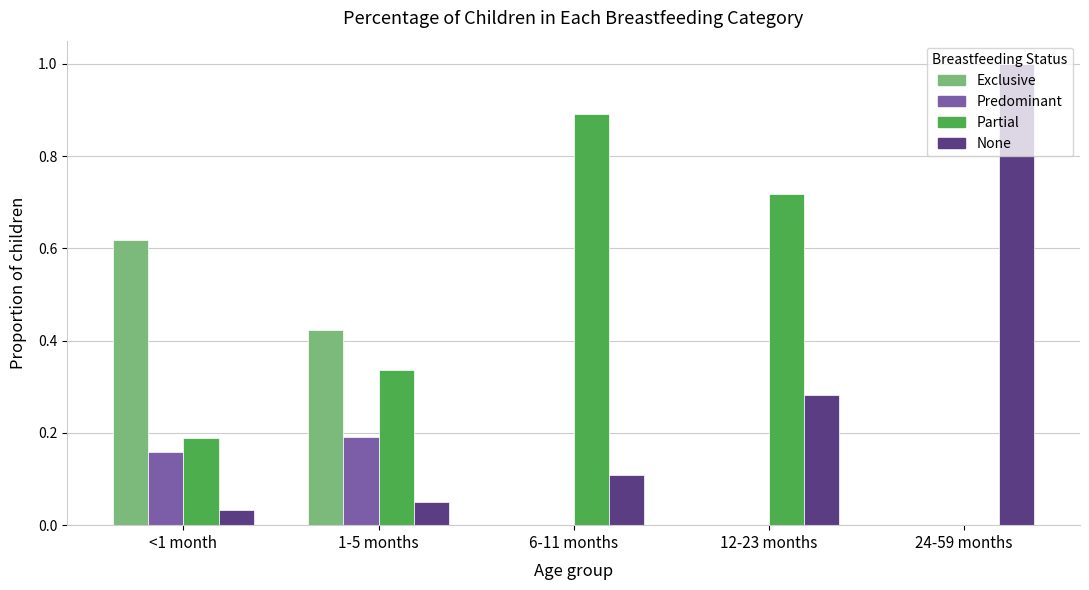

What is the maximum value shown in the chart?

1.0